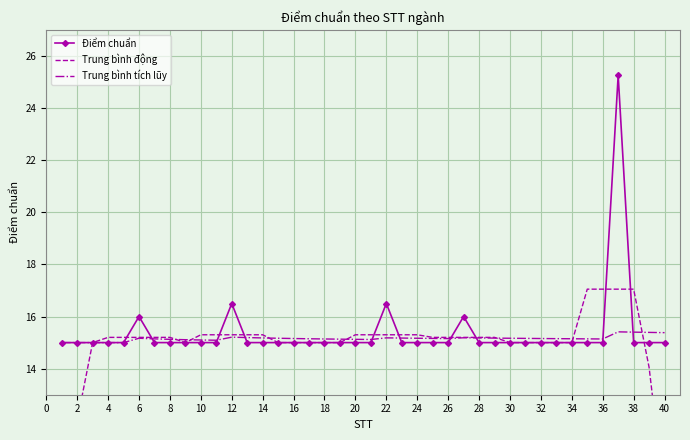

Is it true that Trung bình tích lũy equals 25.8 at 38?

False